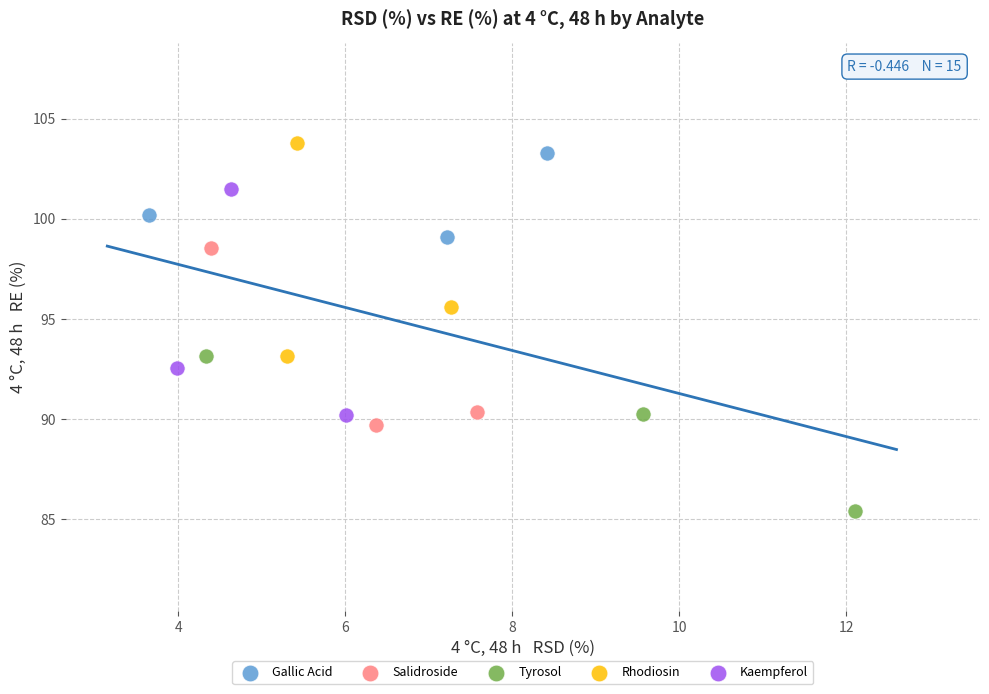

What are all the series names shown in the legend?

Gallic Acid, Salidroside, Tyrosol, Rhodiosin, Kaempferol